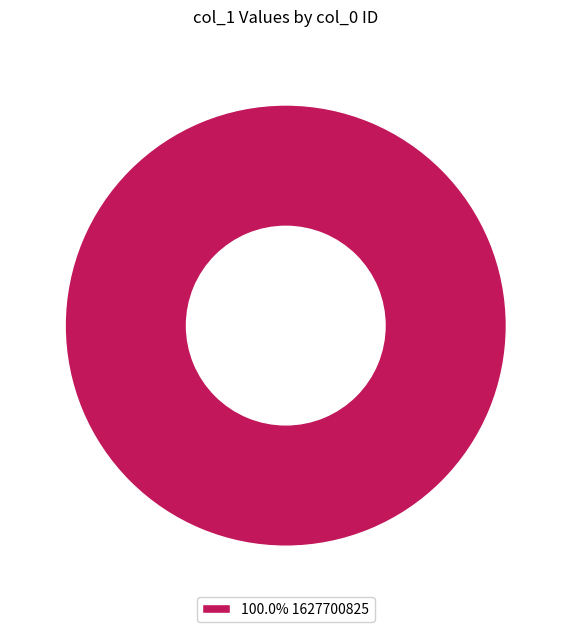

Is there any slice that represents more than half of the pie?

Yes